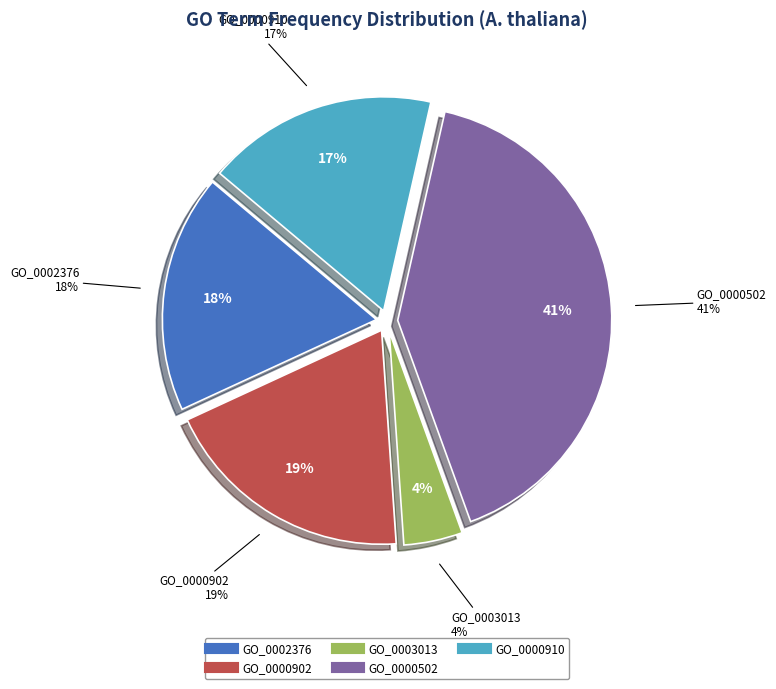

To the nearest percent, what is the difference between the GO_0000902 and GO_0002376 slice percentages?

1%